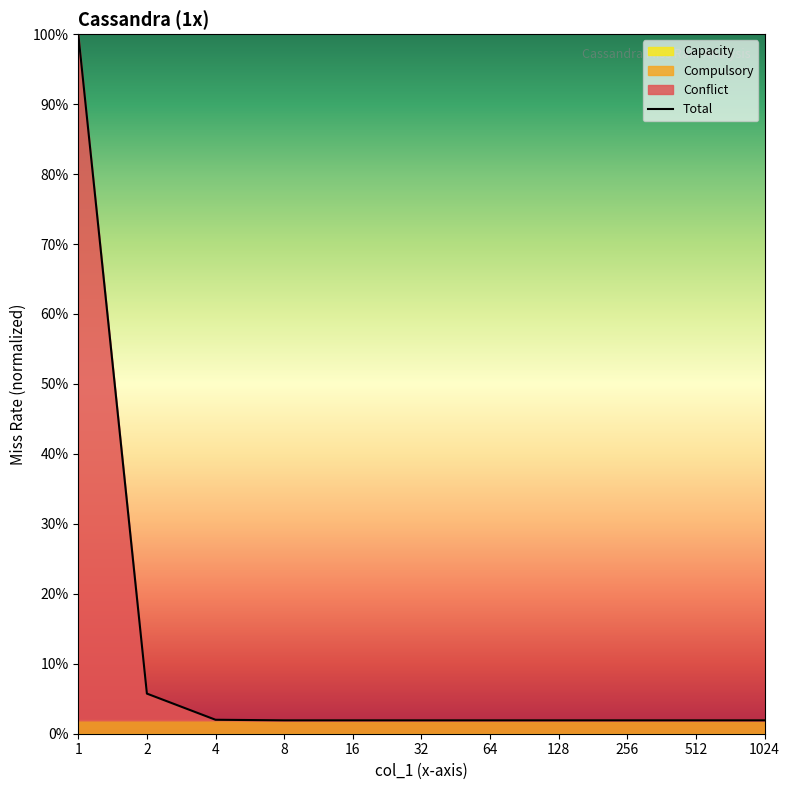

Where is the data nearest to the value 0?

8